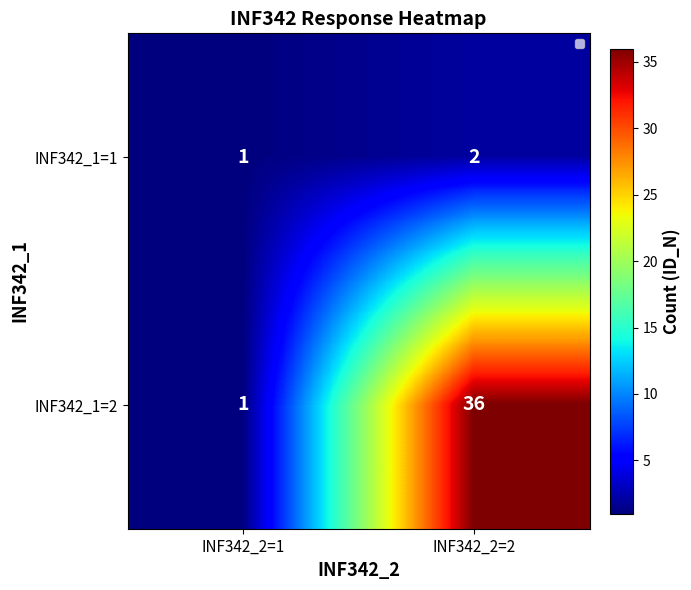

True or false: INF342_1=1 has a value of 1 at INF342_2=1.

False